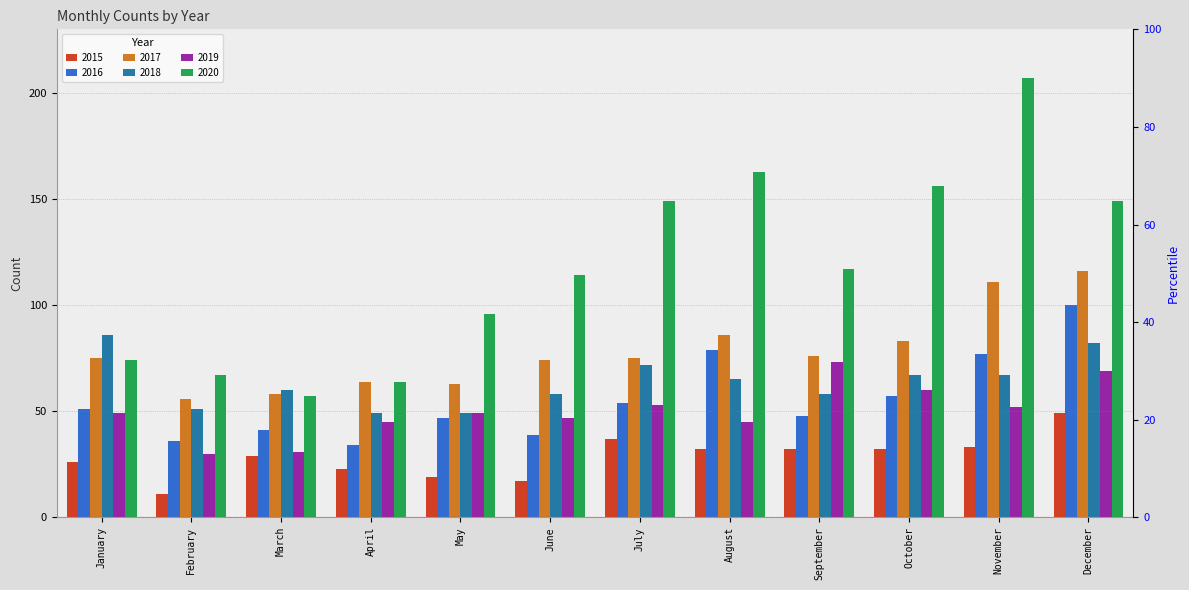

What is the difference between the maximum and second lowest values in the 2019 series?

42